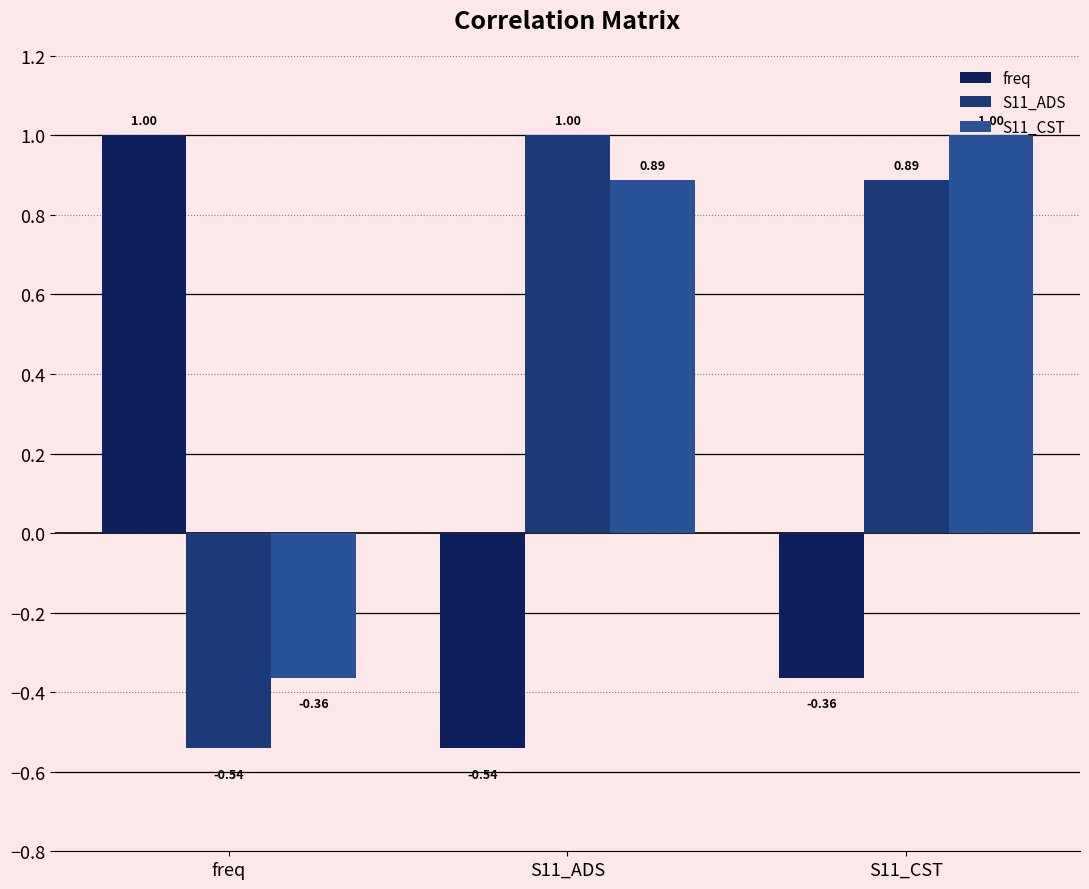

Rank the categories by S11_ADS value from highest to lowest.

S11_ADS, S11_CST, freq